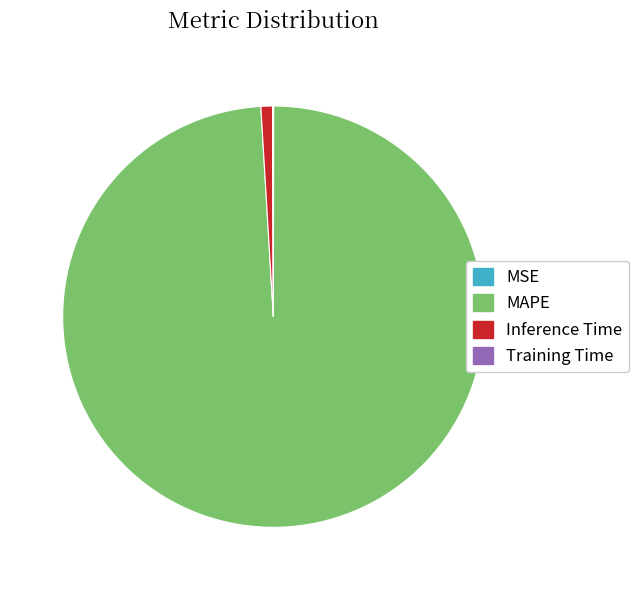

Which category has the biggest portion of the pie?

MAPE